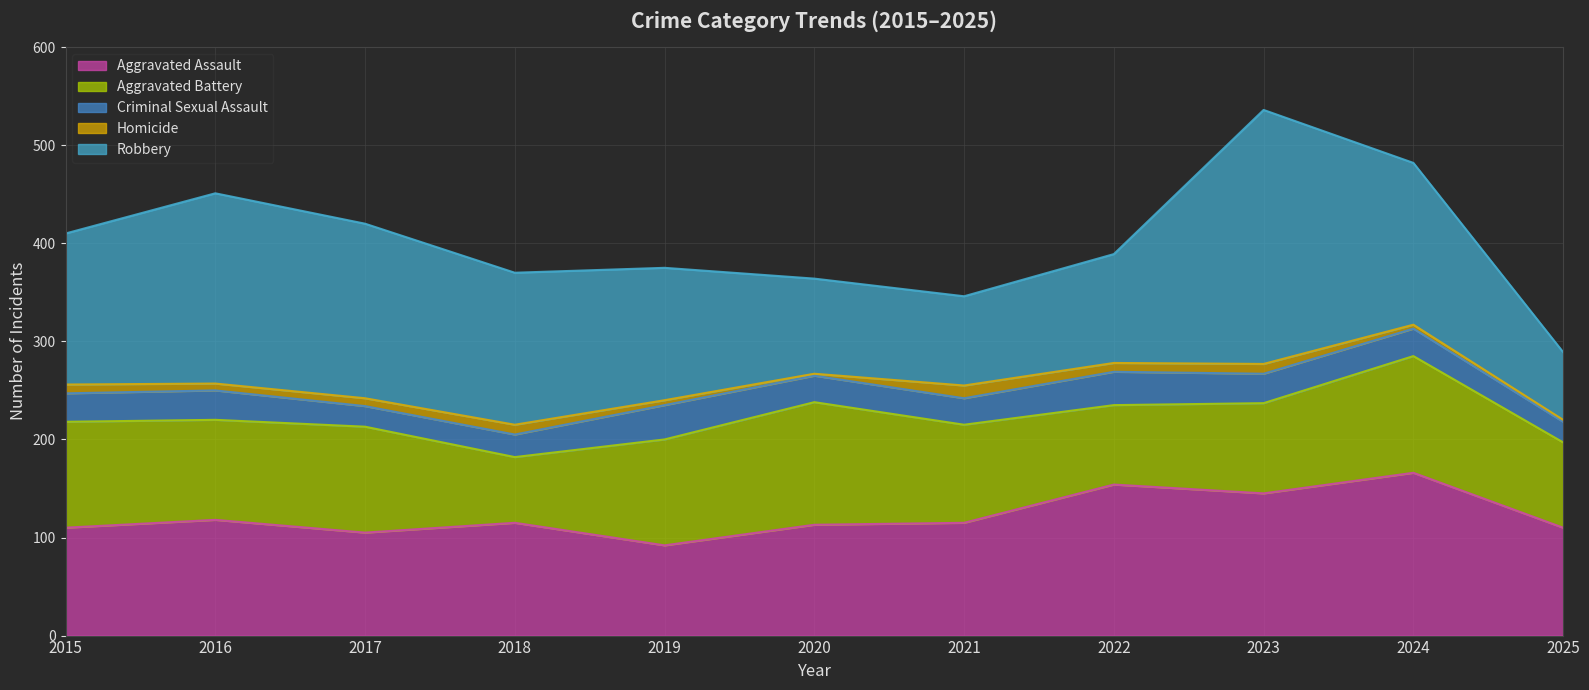

Where does the Homicide series first go above 8?

2015